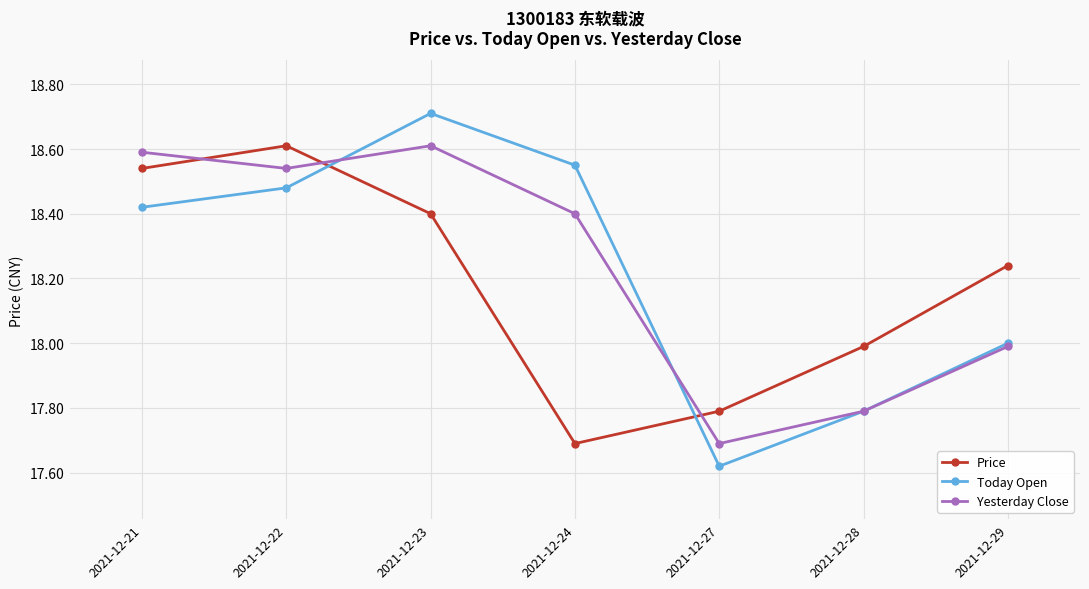

How many values in the Yesterday Close series are below 18?

3